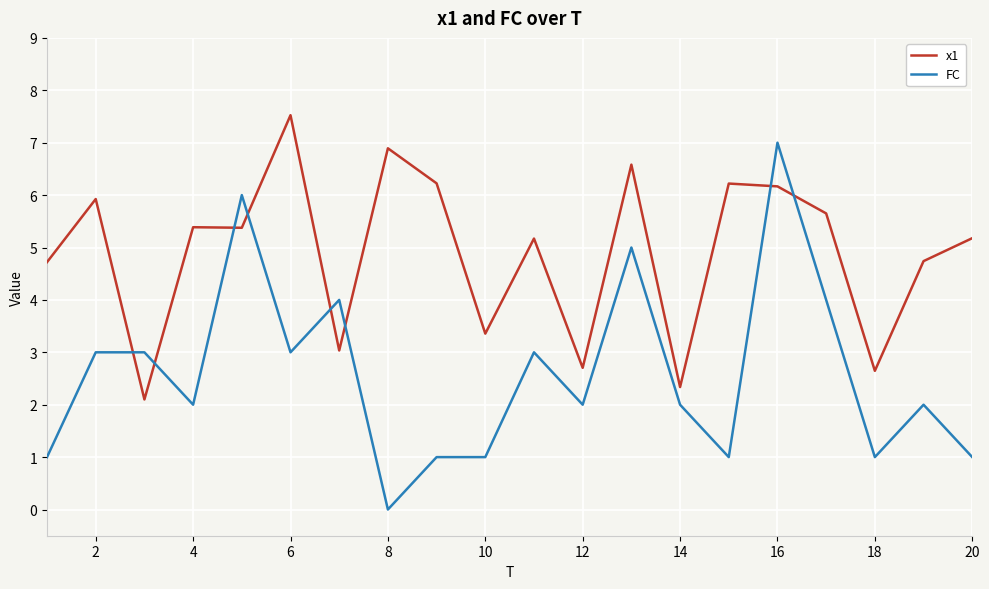

What is the maximum value for FC?

7.0